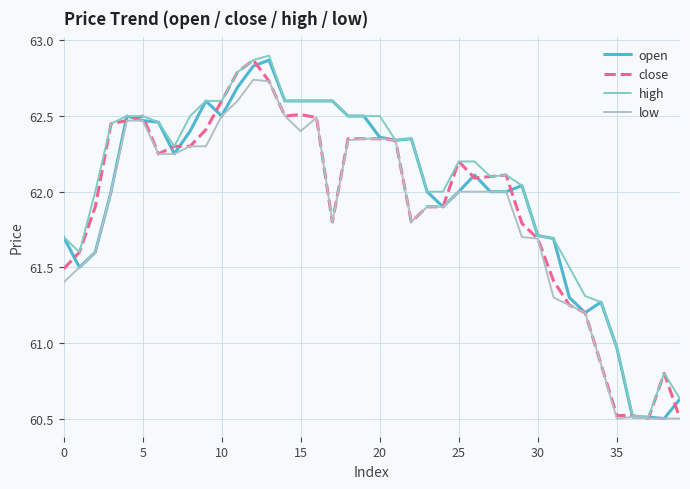

What is the lowest value of the low series?

60.5